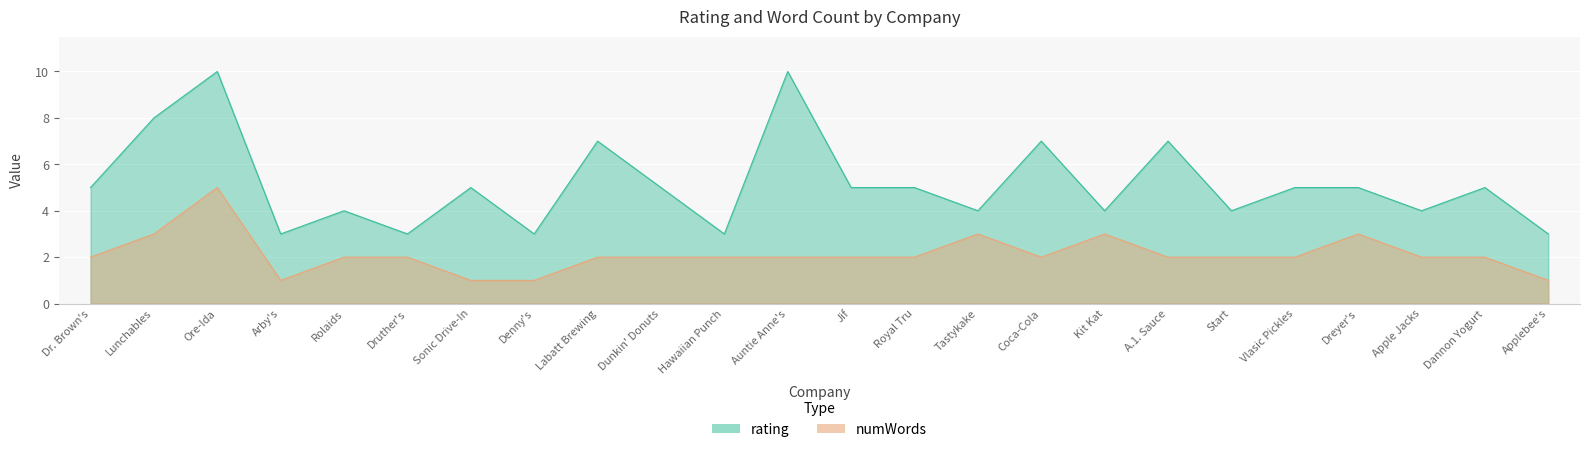

What is the value of the rating point at the 18th from the left?

7